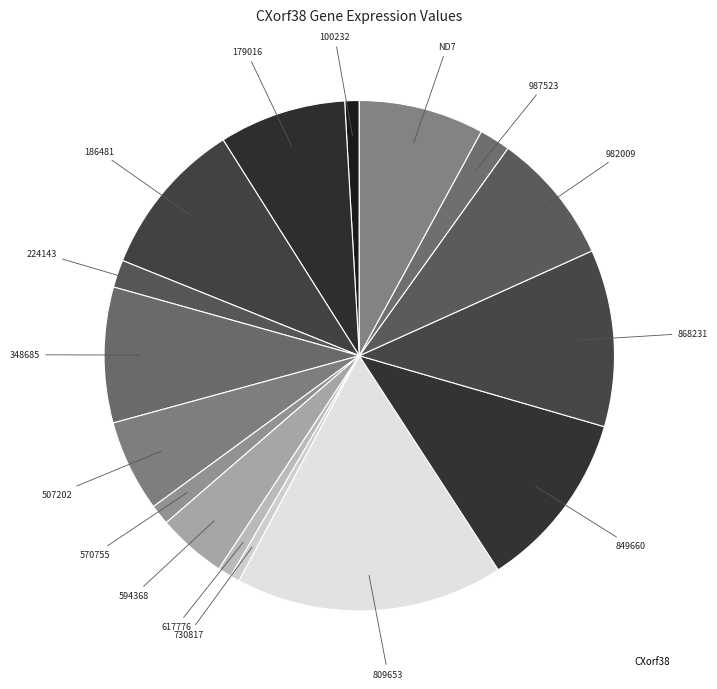

How many slices are in this pie chart?

16